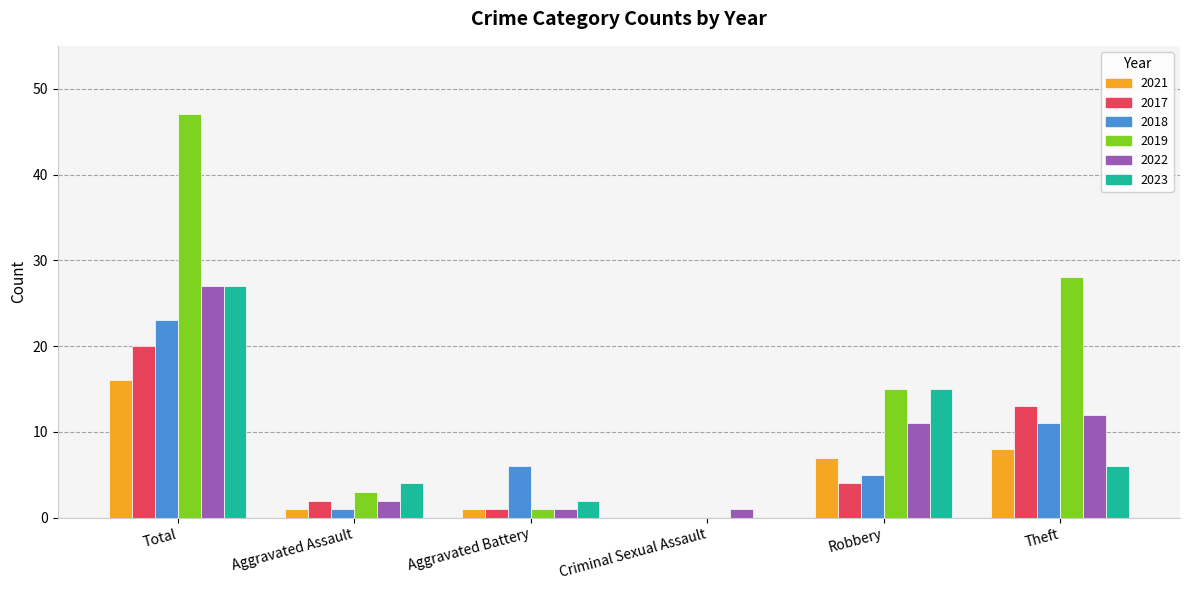

Is it true that 2023 equals 0 at Criminal Sexual Assault?

True